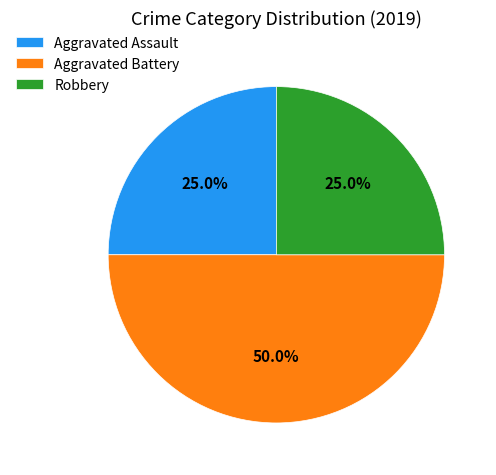

The Aggravated Battery slice represents 38% of the pie. True or false?

False